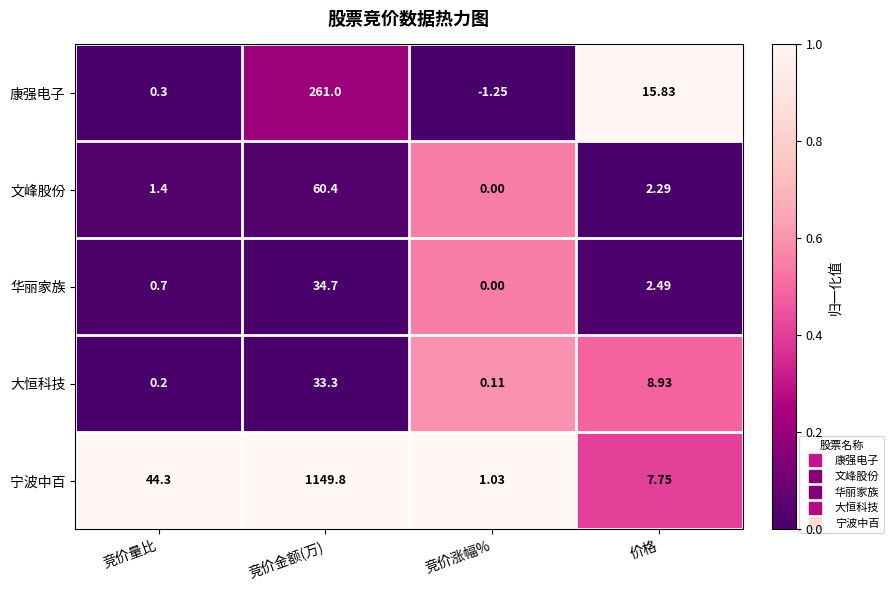

What is the difference between the highest and lowest values at 竞价涨幅%?

2.3